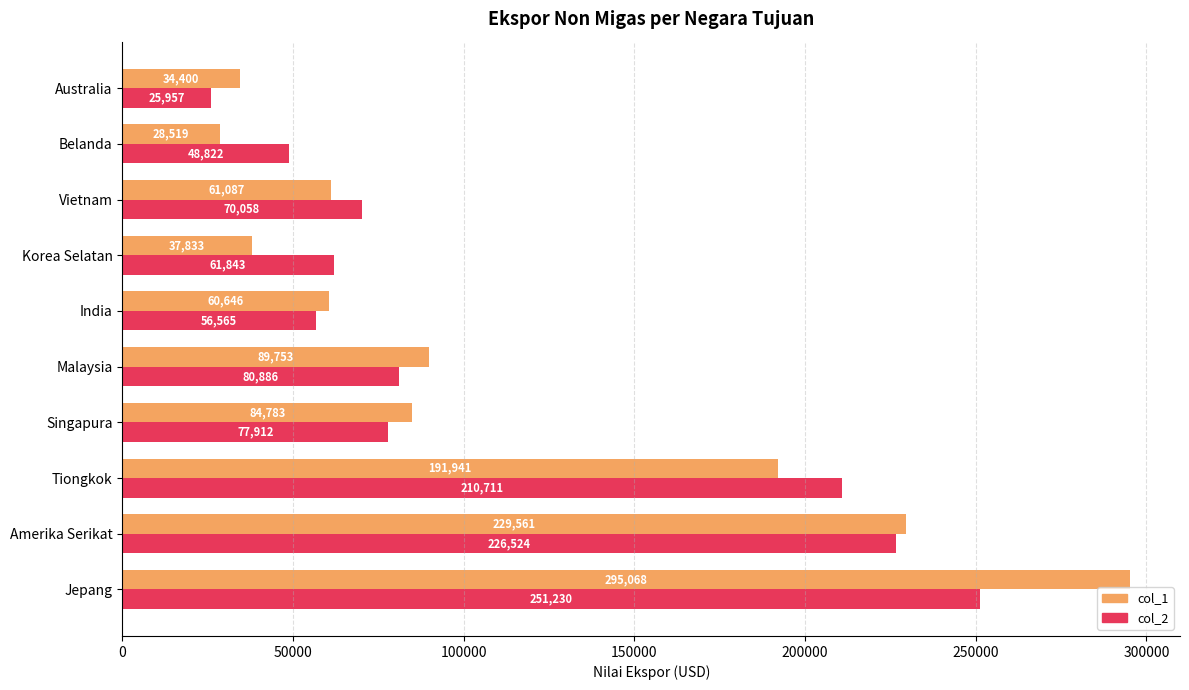

What is the difference between the second highest and second lowest values in the col_2 series?

177702.2